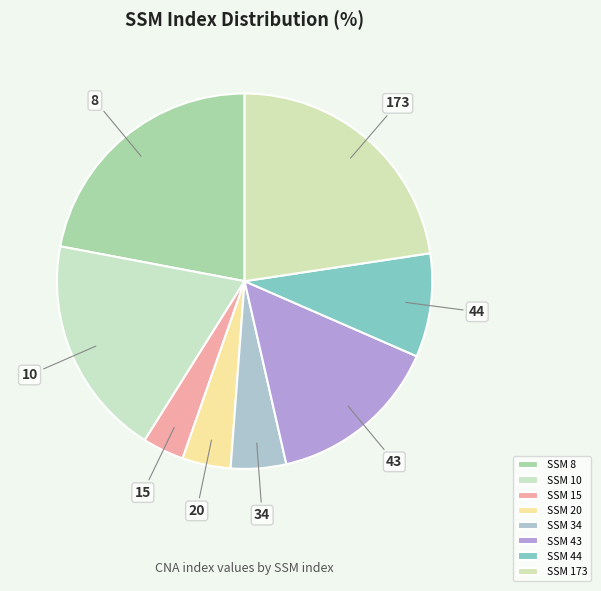

How many segments does this pie chart have?

8